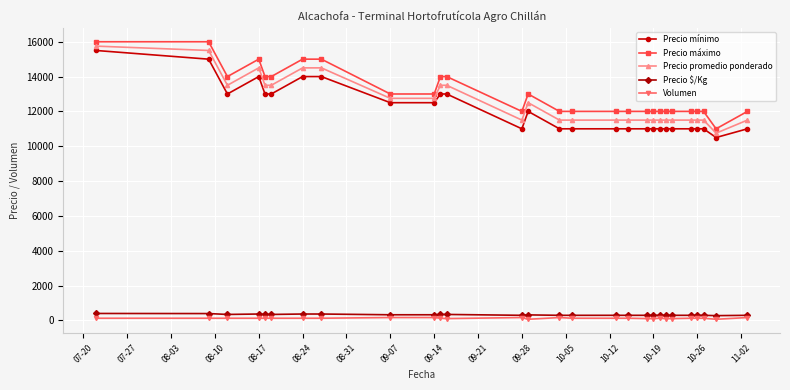

What is the minimum value for Precio máximo?

11000